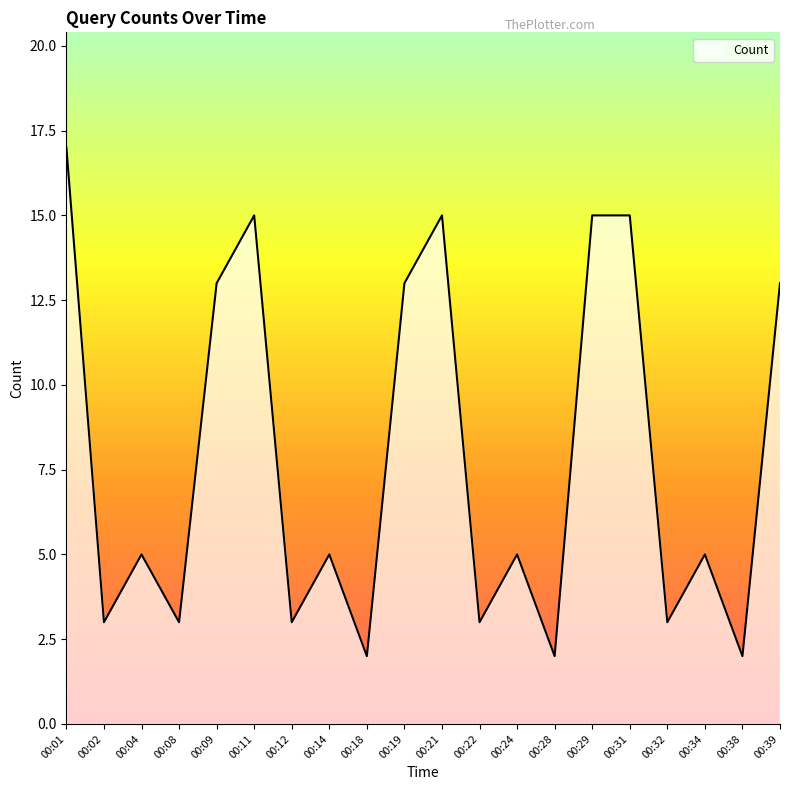

At which category does the chart reach its peak across all series?

00:01